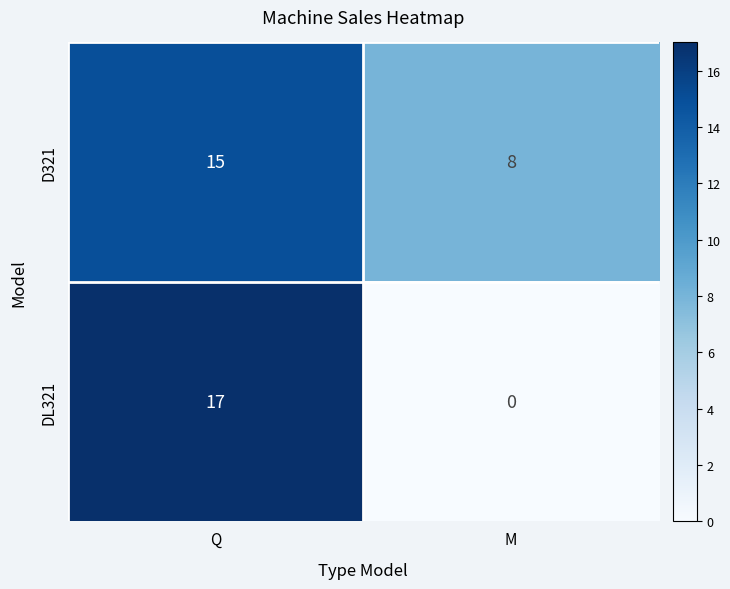

What is the difference between the DL321 values at Q and M?

17